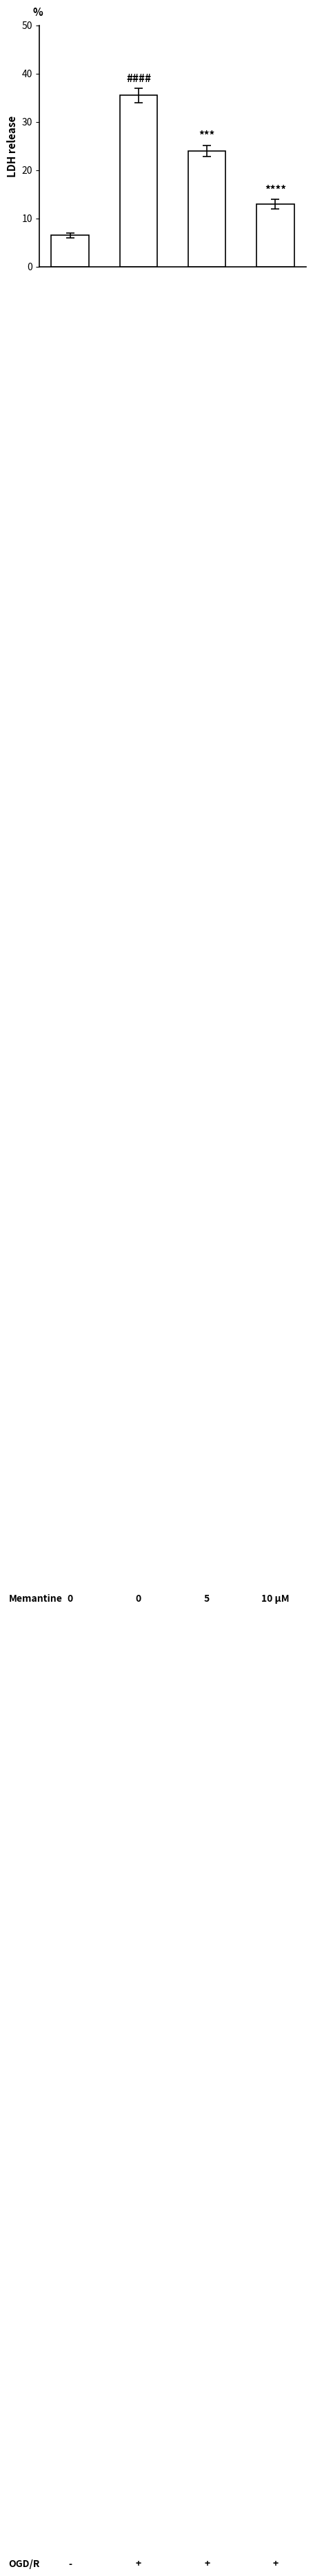

What is the sum of all values?

79.0